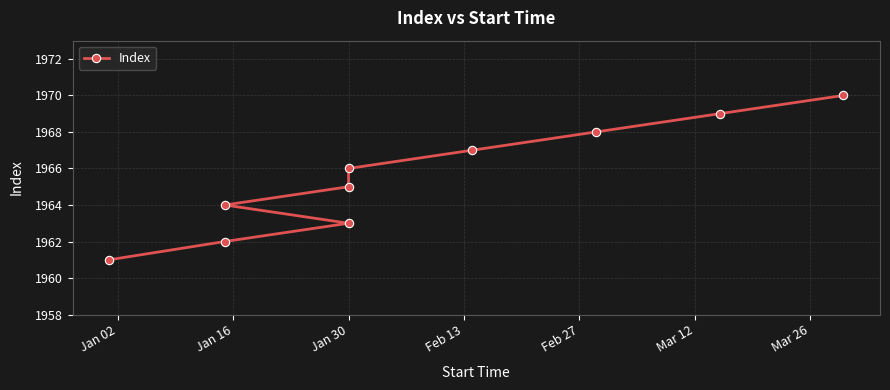

Which label corresponds to the smallest value in the chart?

Jan 02